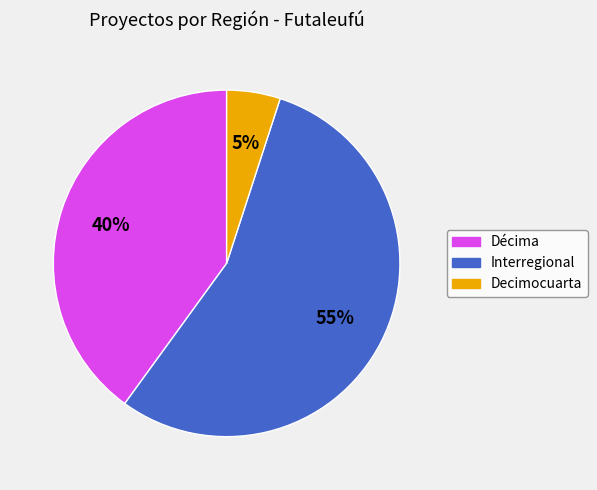

To the nearest percent, what is the difference between the largest and smallest slice percentages?

50%